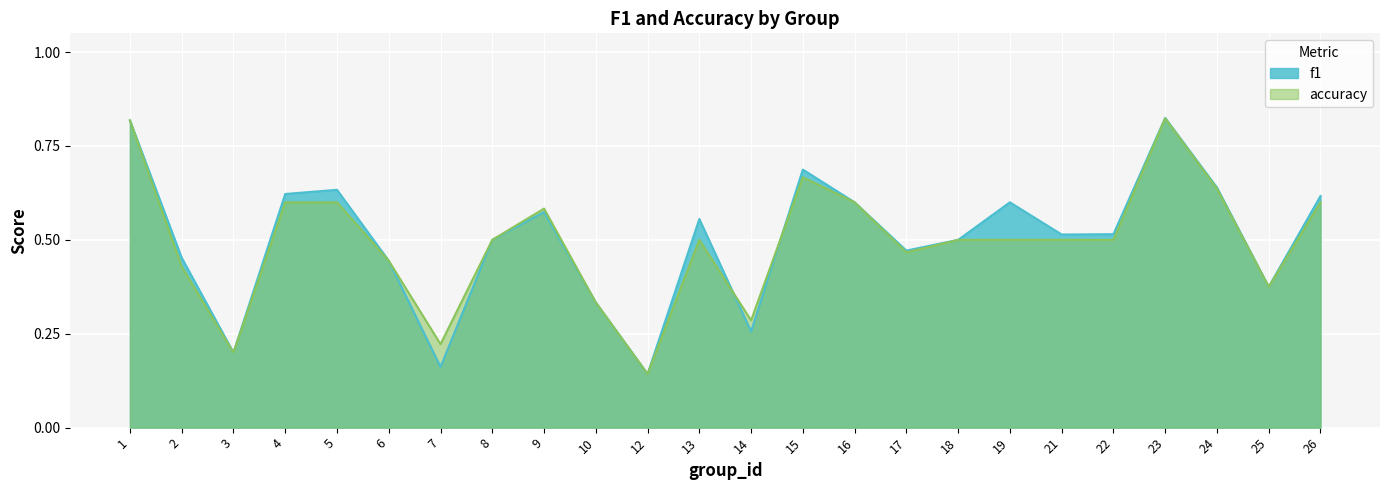

The value of f1 at 8 is 0.1. True or false?

False